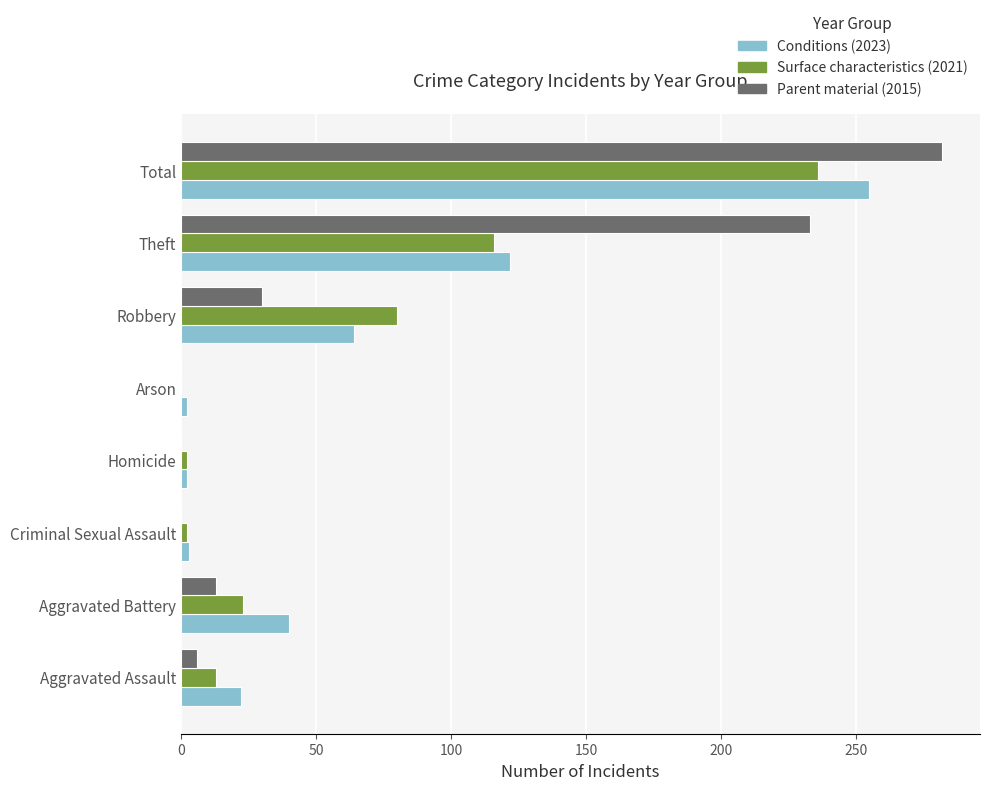

At which category is the sum across all series the highest?

Total